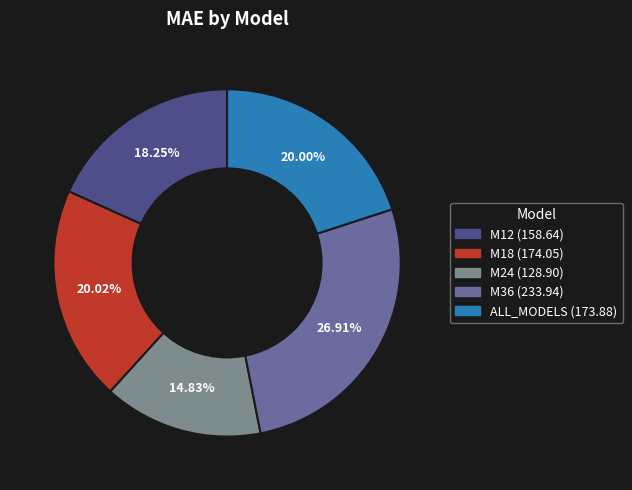

Does ALL_MODELS represent more than half of the total?

No